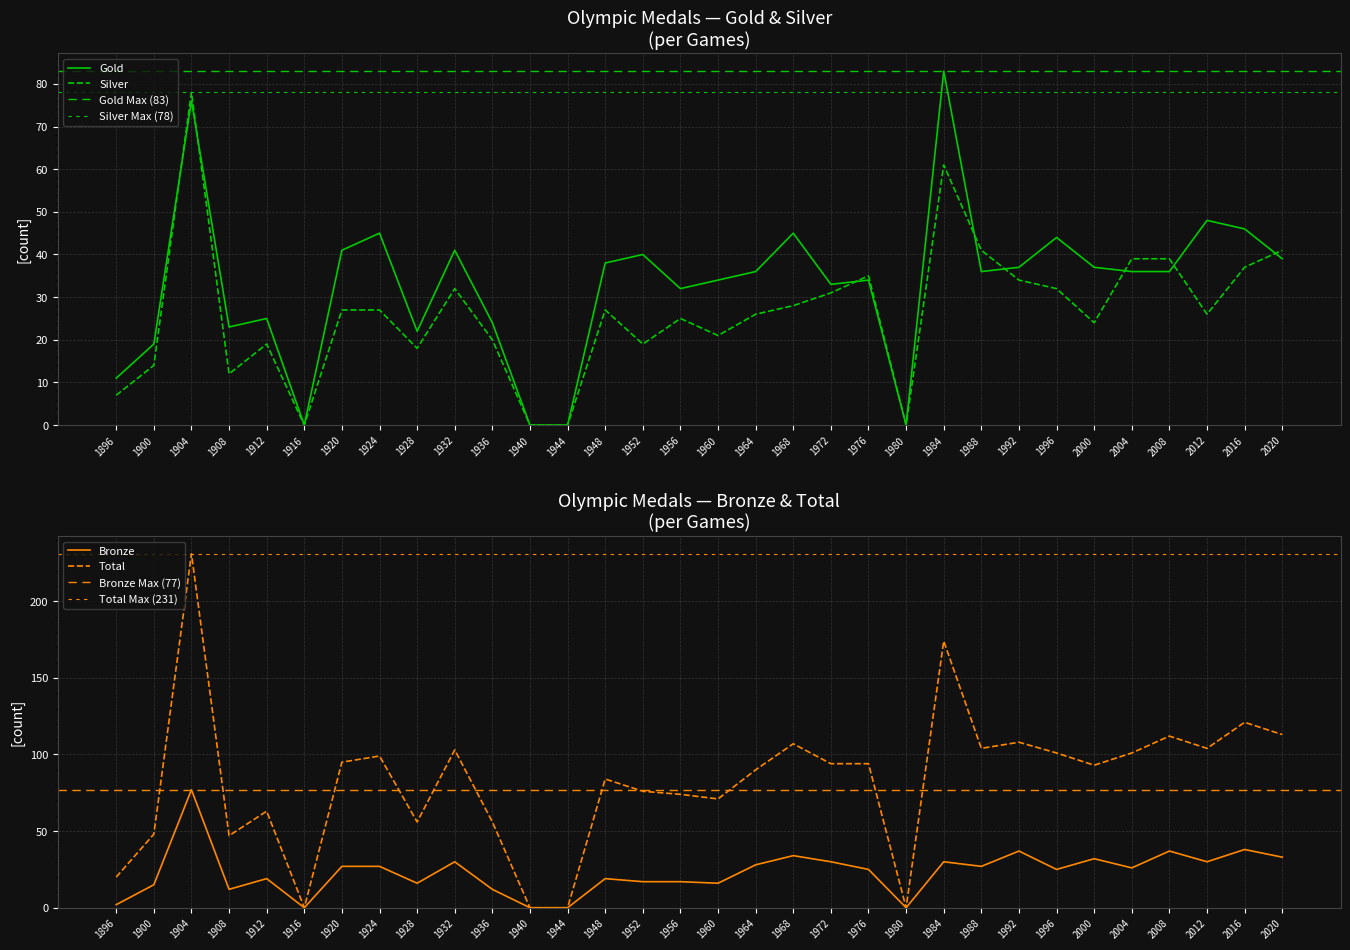

Reading right to left, transcribe all the data shown in this chart.

Gold: 39	46	48	36	36	37	44	37	36	83	0	34	33	45	36	34	32	40	38	0	0	24	41	22	45	41	0	25	23	76	19	11
Silver: 41	37	26	39	39	24	32	34	41	61	0	35	31	28	26	21	25	19	27	0	0	20	32	18	27	27	0	19	12	78	14	7
Bronze: 33	38	30	37	26	32	25	37	27	30	0	25	30	34	28	16	17	17	19	0	0	12	30	16	27	27	0	19	12	77	15	2
Total: 113	121	104	112	101	93	101	108	104	174	0	94	94	107	90	71	74	76	84	0	0	56	103	56	99	95	0	63	47	231	48	20